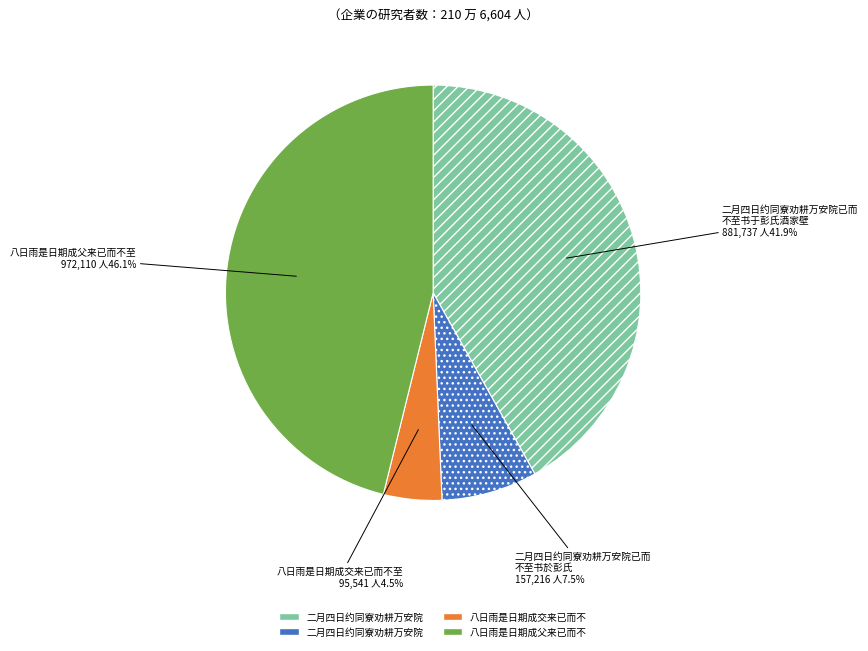

Does any single category account for the majority?

No